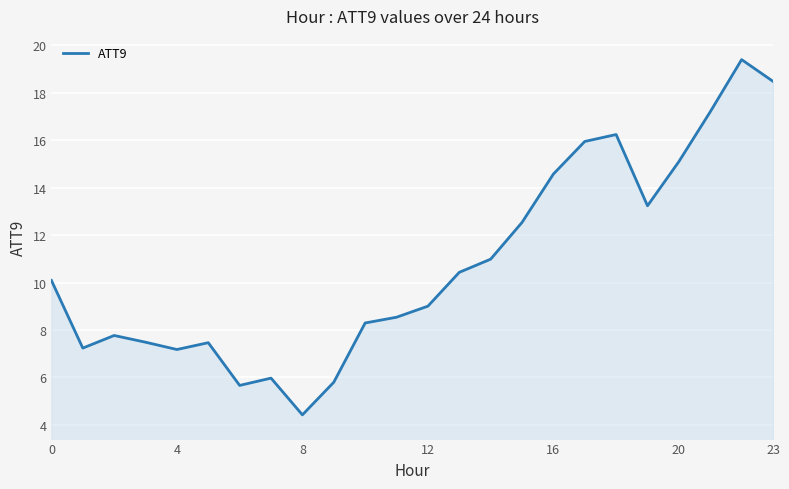

What is the difference between the maximum and minimum values?

15.0